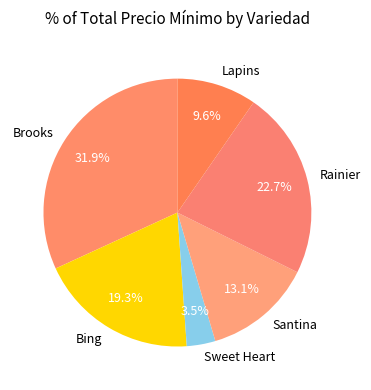

Is there a majority slice in this chart?

No